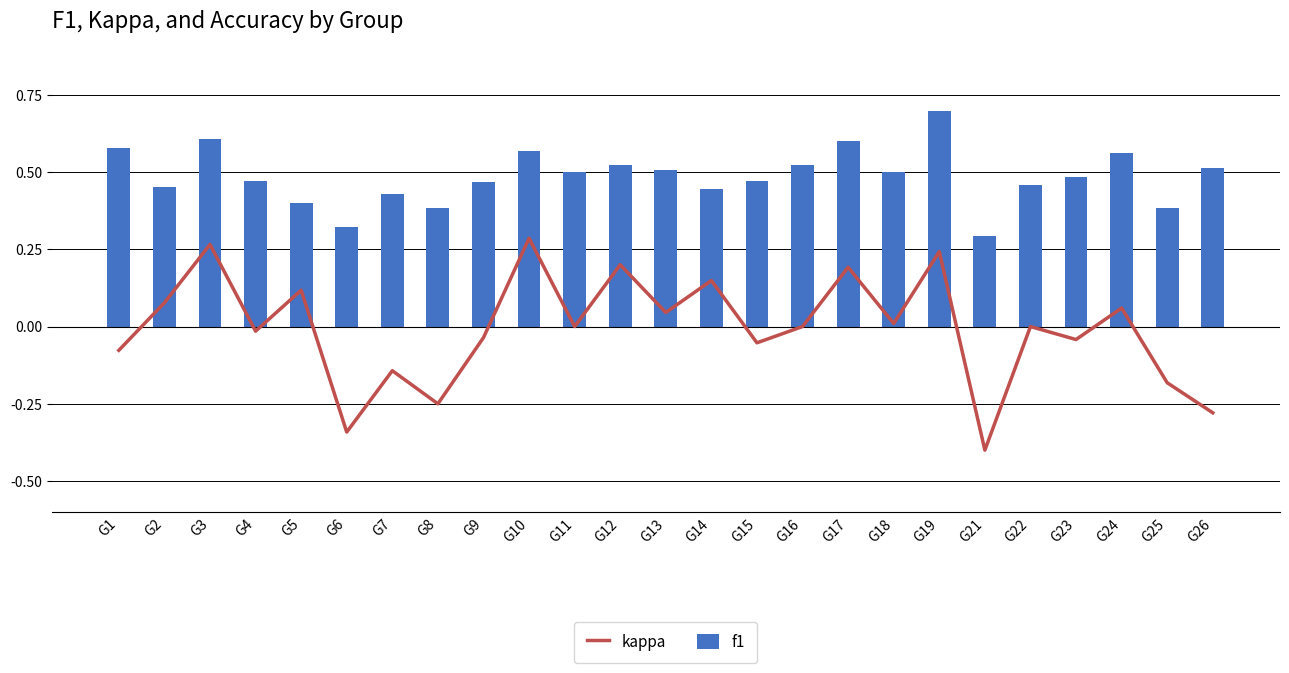

Which series has the largest range (max minus min)?

kappa